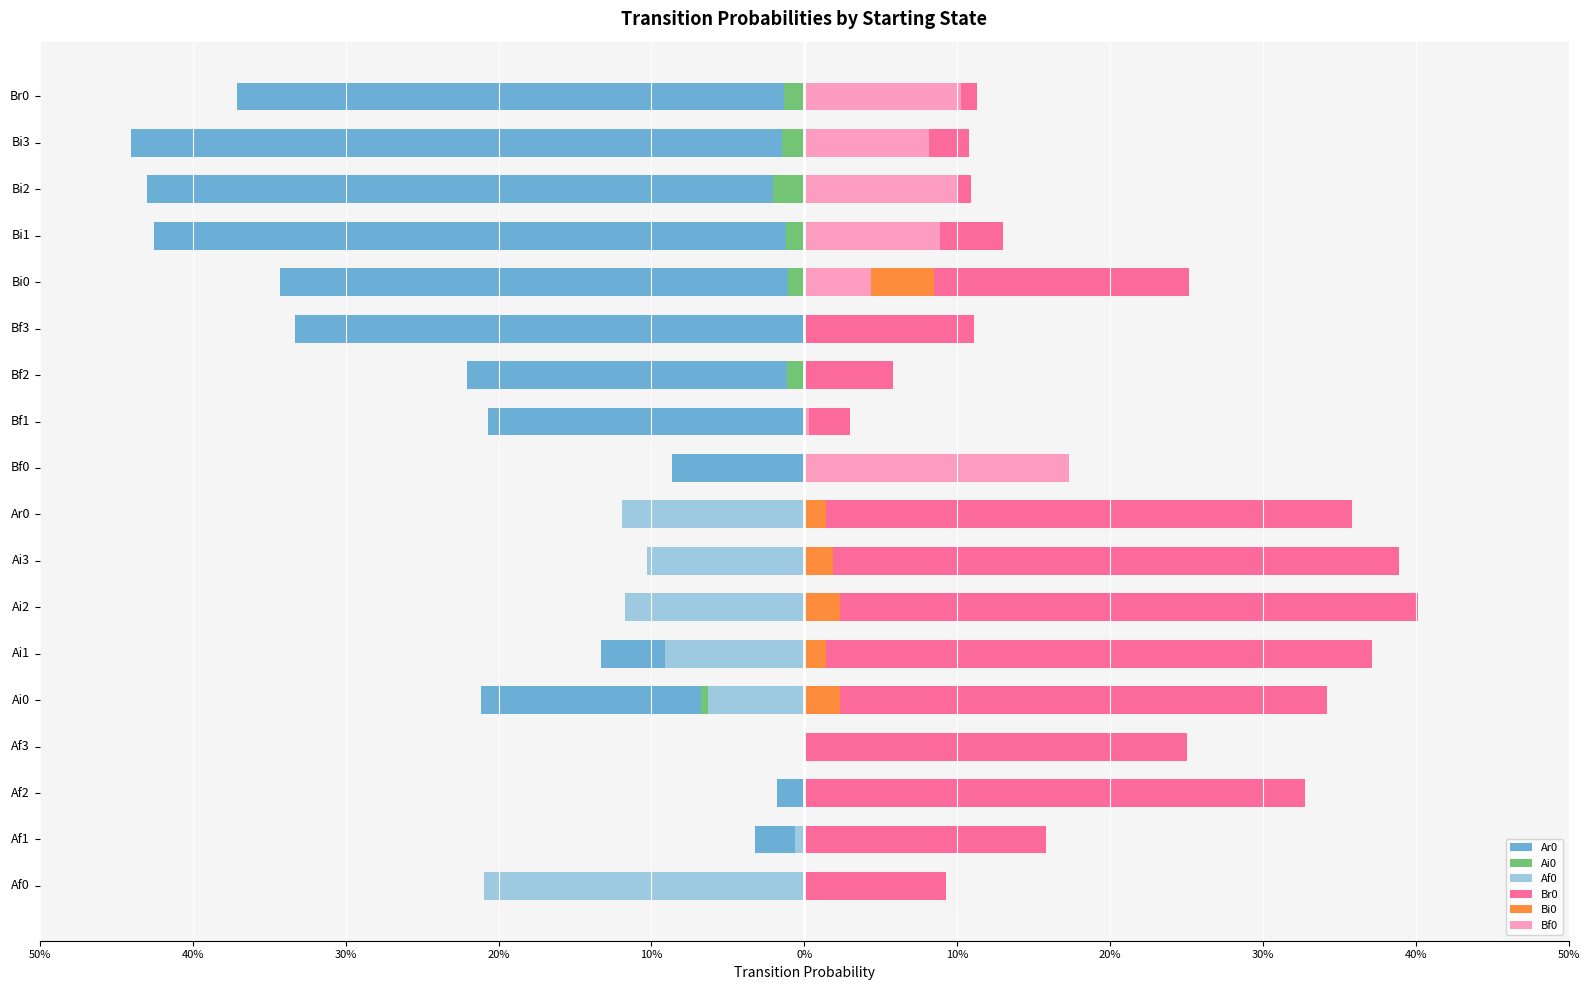

The value of Ai0 at Bf3 is 0.0. True or false?

True